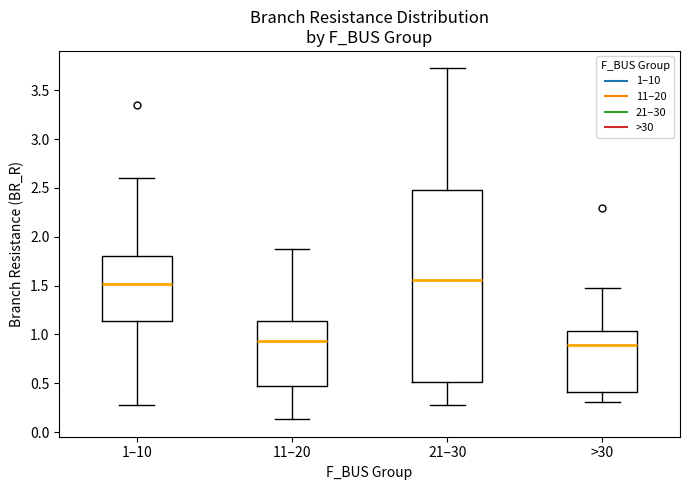

Comparing the boxes themselves (not the whiskers), which one is the tallest?

21–30